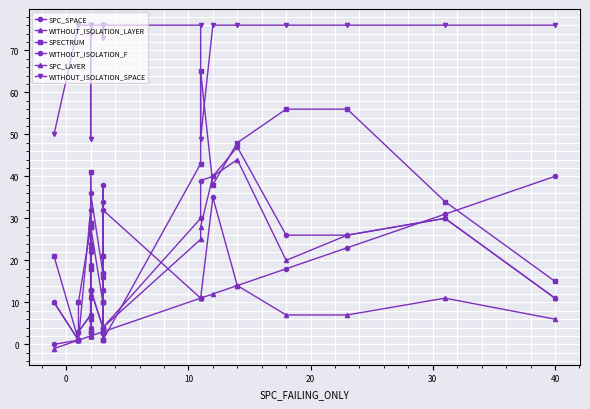

Does the chart display data point markers on the line(s)?

Yes